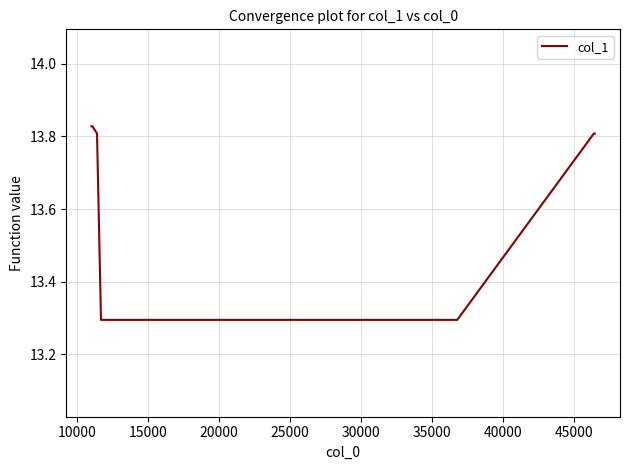

How many lines are shown in the chart?

1